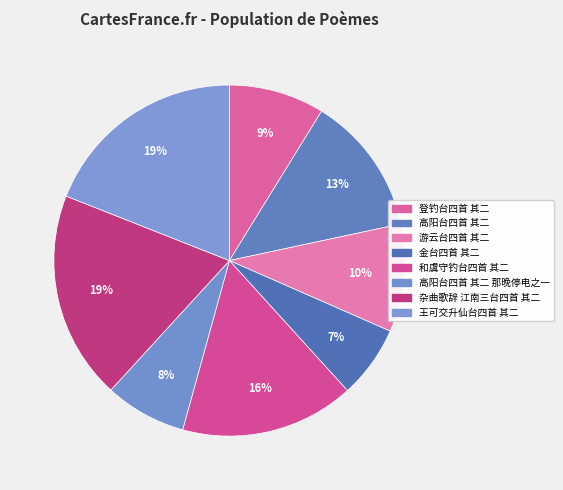

Is it true that 登钓台四首 其二 is 1% of the pie?

False